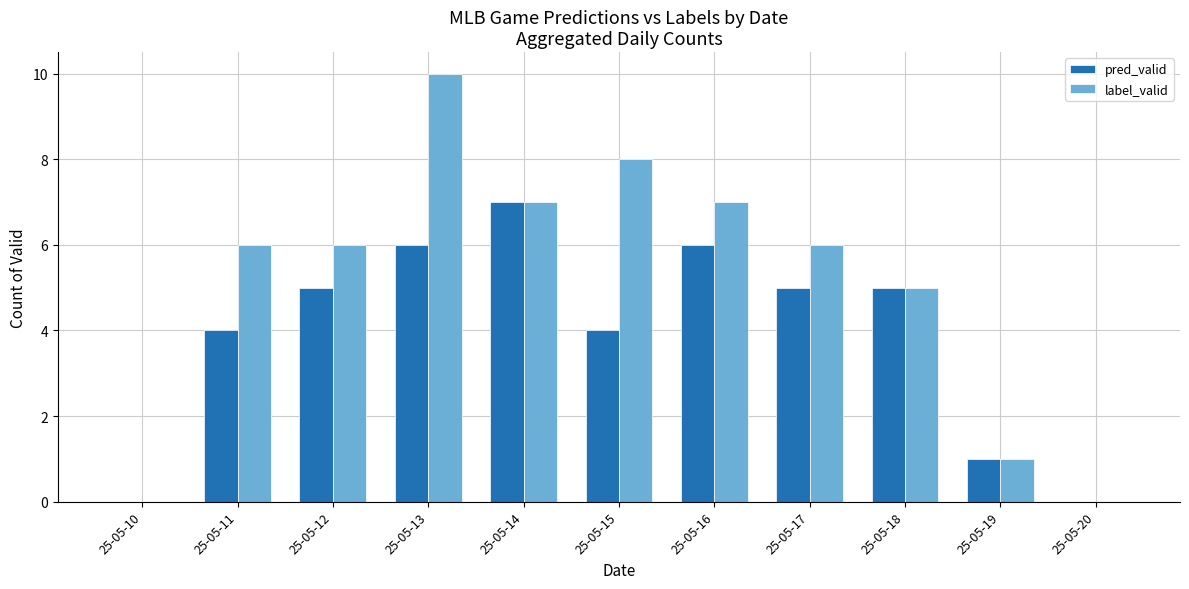

What is the total value across all series at 25-05-13?

16